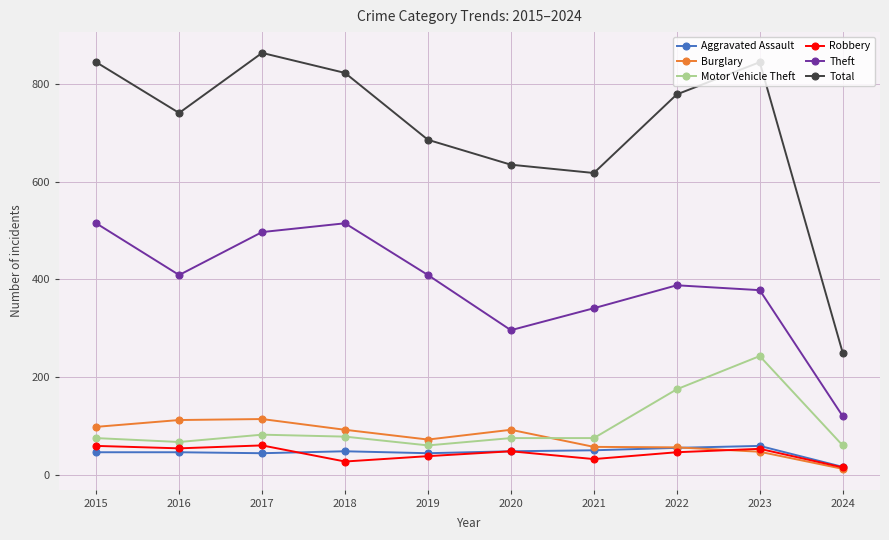

Between which two adjacent categories do Burglary and Robbery first intersect?

2022 and 2023